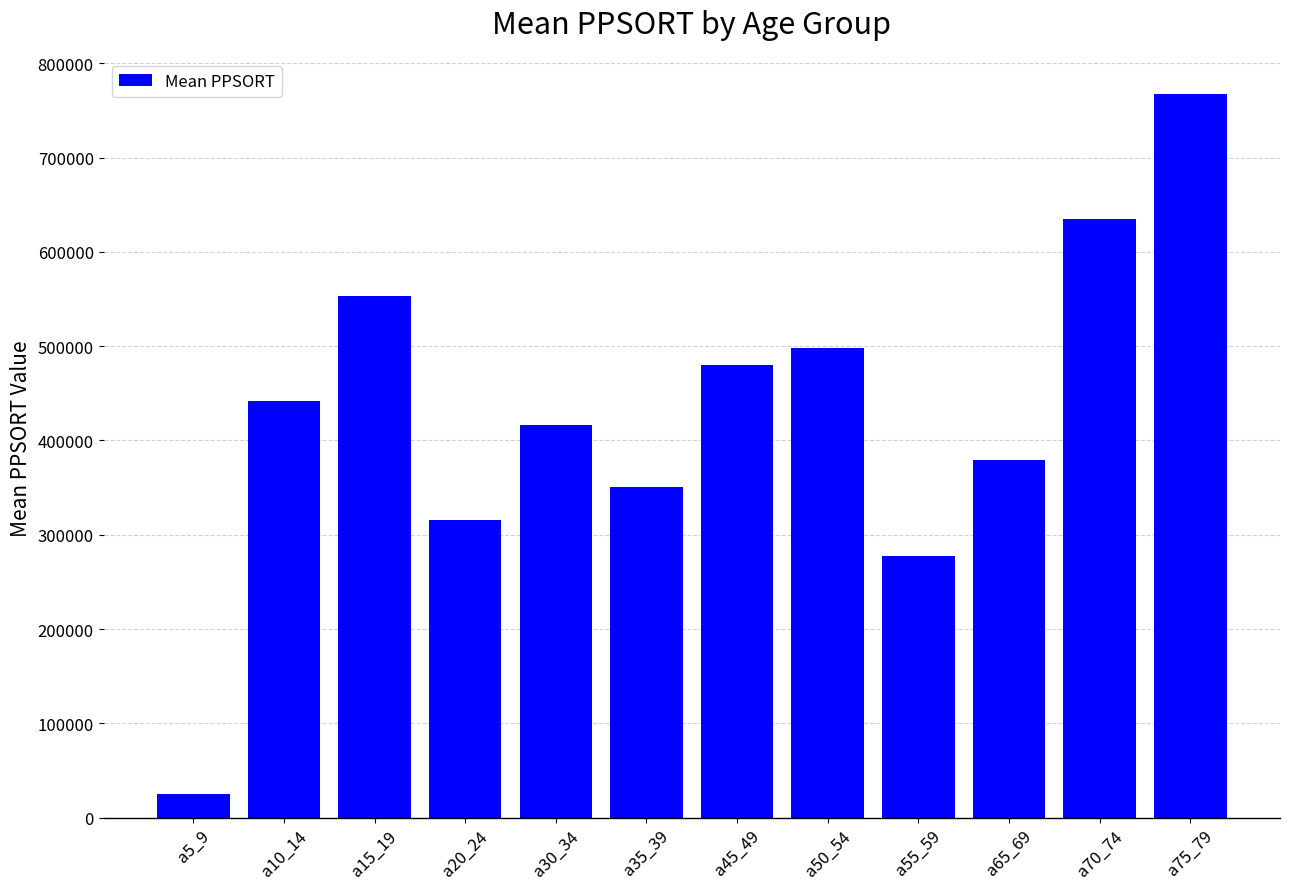

How many series are shown in this chart?

1